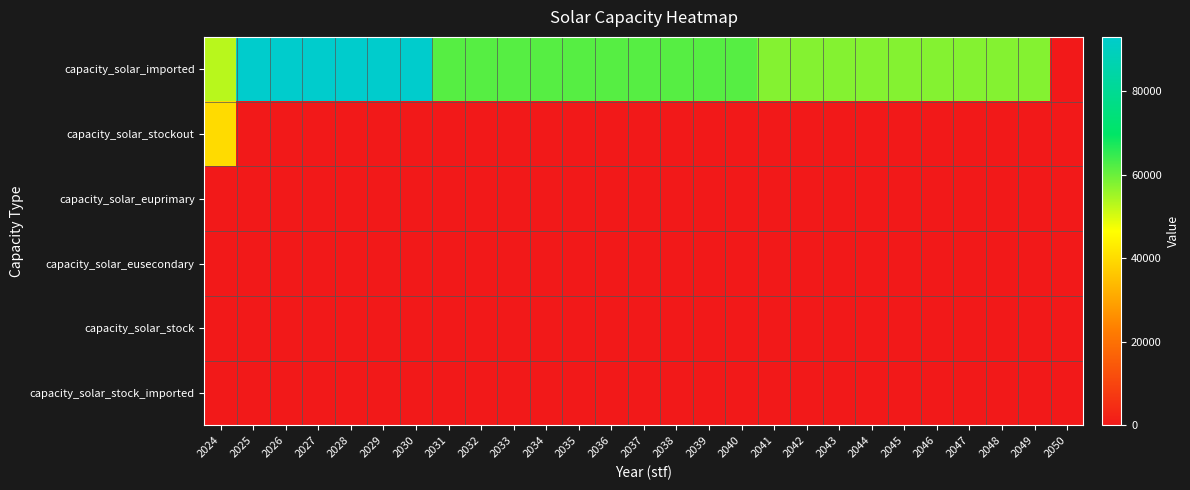

Which has a higher value, 2027 or 2050?

2027